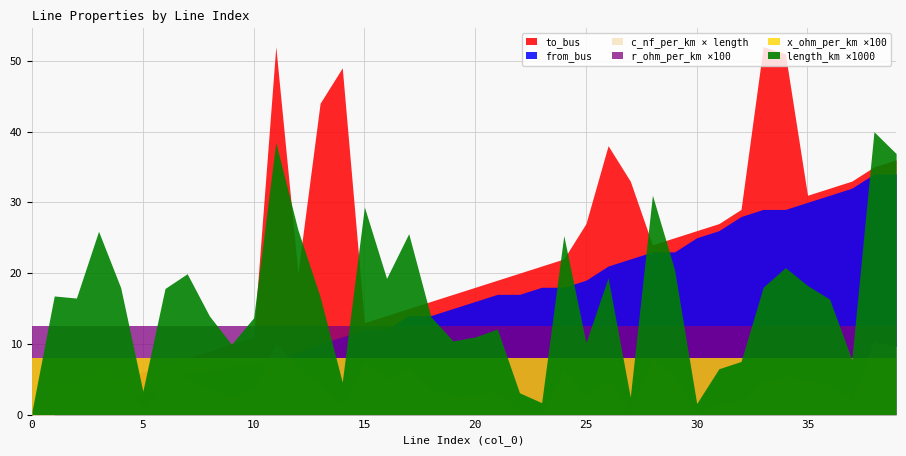

Which series has the largest range (max minus min)?

to_bus